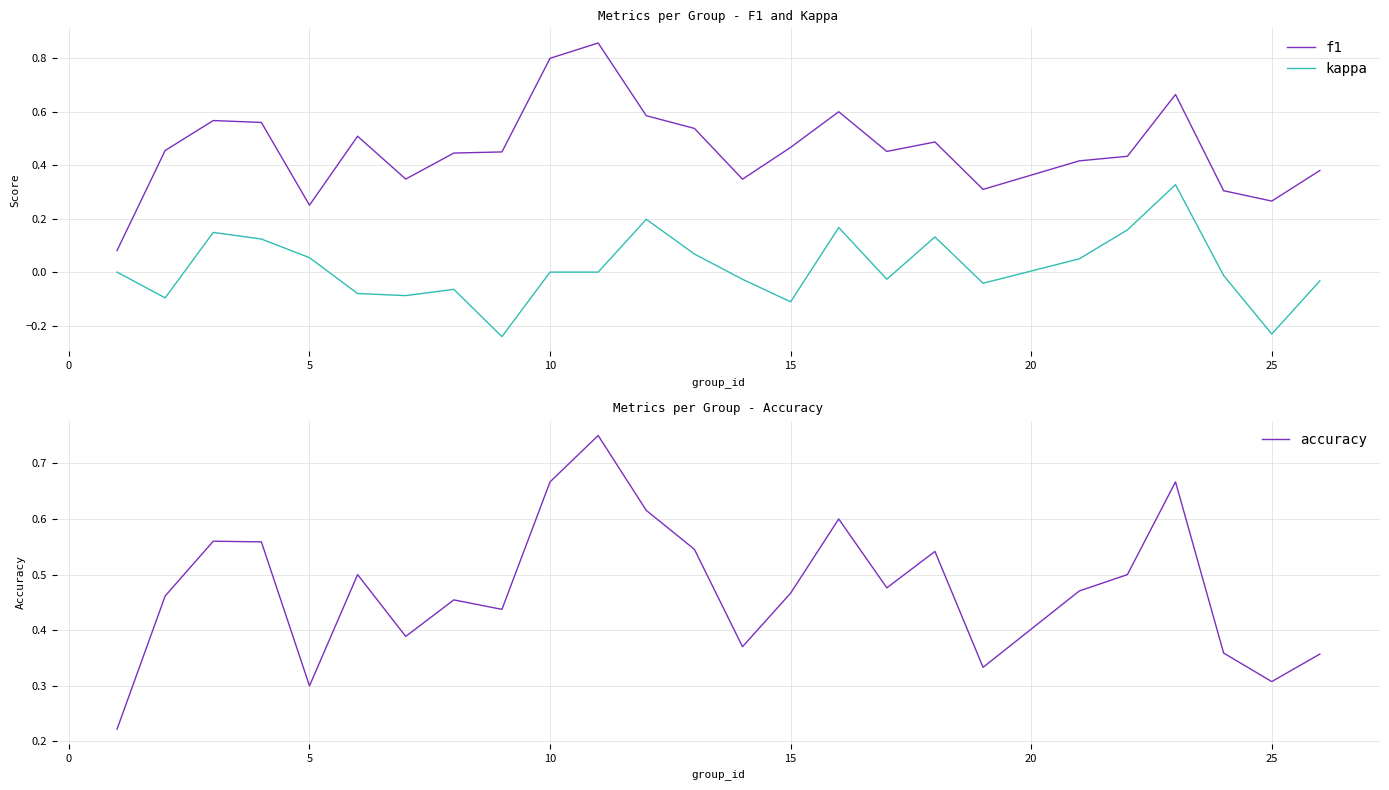

Does the chart display data point markers on the line(s)?

No